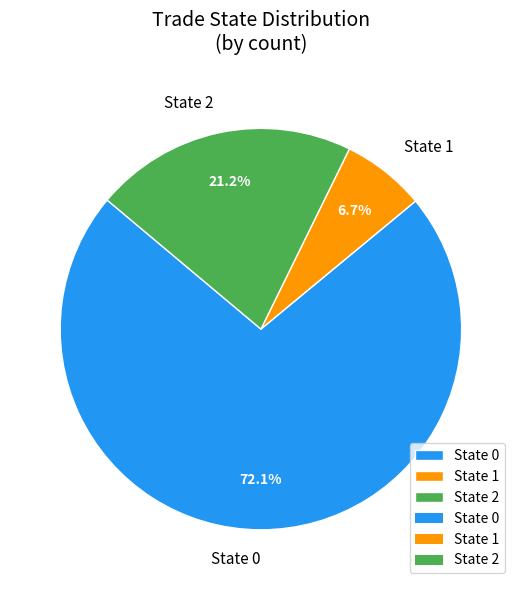

What is the smallest slice in the pie chart?

State 1